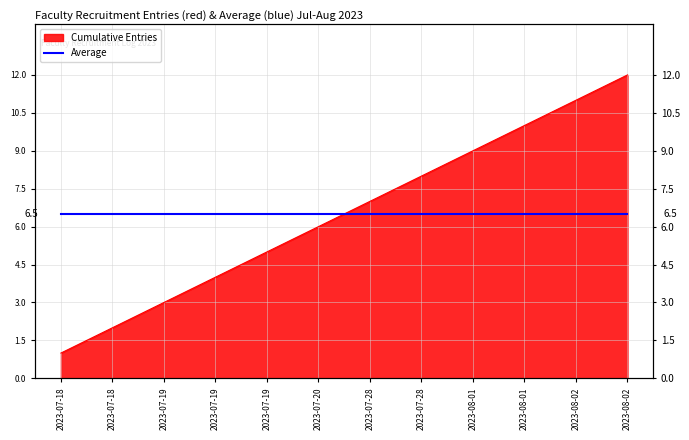

At which label is the value closest to 6?

2023-07-20